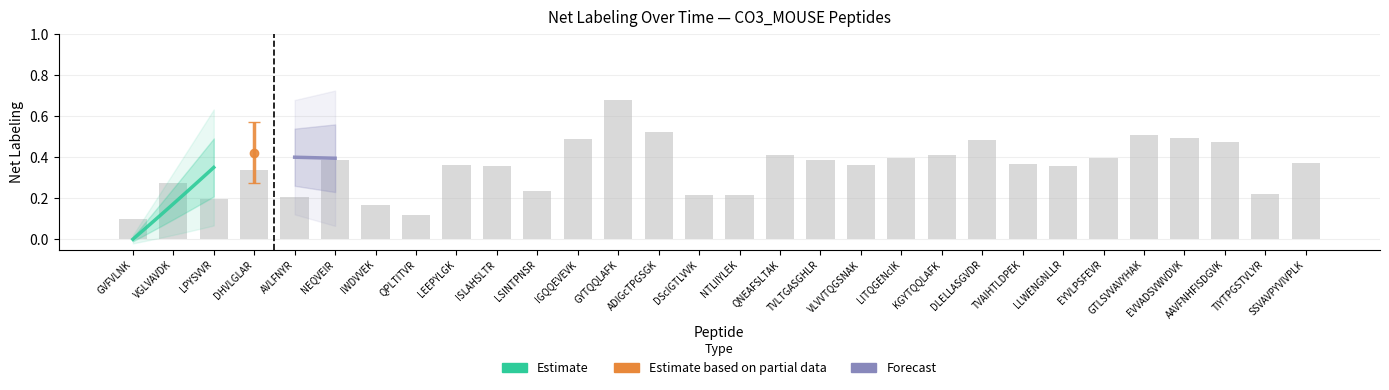

What position from the right is IWDVVEK?

24